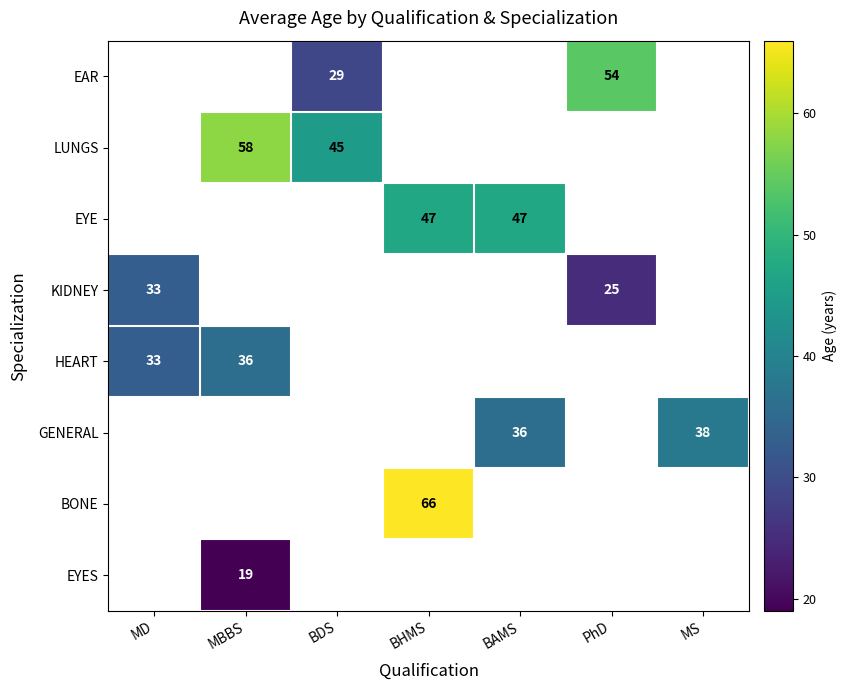

Between MS and PhD, which is larger?

PhD